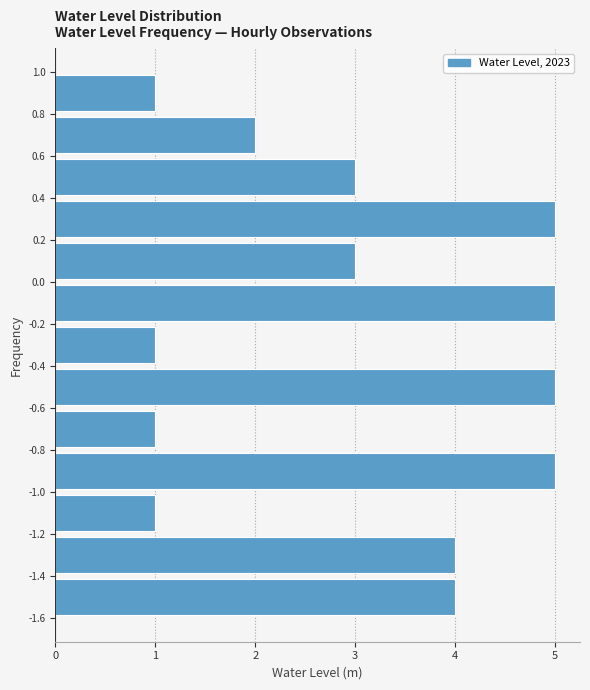

Reading bottom to top, list every bar in this chart as the range it spans on the y-axis followed by its length. The values are not printed on the chart, so give them approximately, as read against the axis.

-1.6 to -1.4: 4
-1.4 to -1.2: 4
-1.2 to -1.0: 1
-1.0 to -0.8: 5
-0.8 to -0.6: 1
-0.6 to -0.4: 5
-0.4 to -0.2: 1
-0.2 to 0.0: 5
0.0 to 0.2: 3
0.2 to 0.4: 5
0.4 to 0.6: 3
0.6 to 0.8: 2
0.8 to 1.0: 1